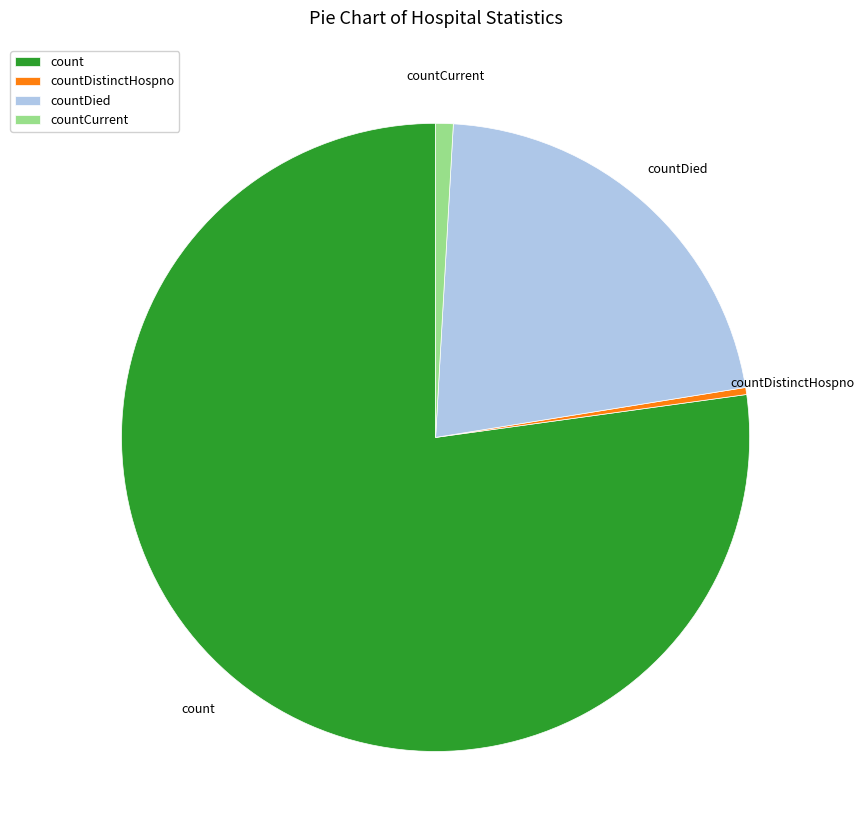

True or false: countDied accounts for 22% of the total.

True